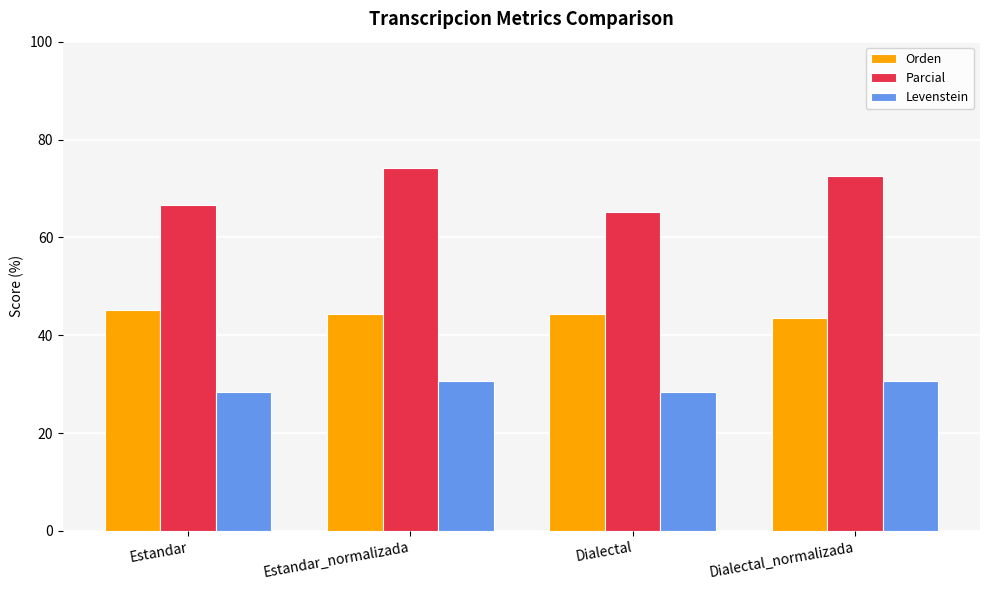

What is the value of the Levenstein bar at the 4th from the left?

30.7